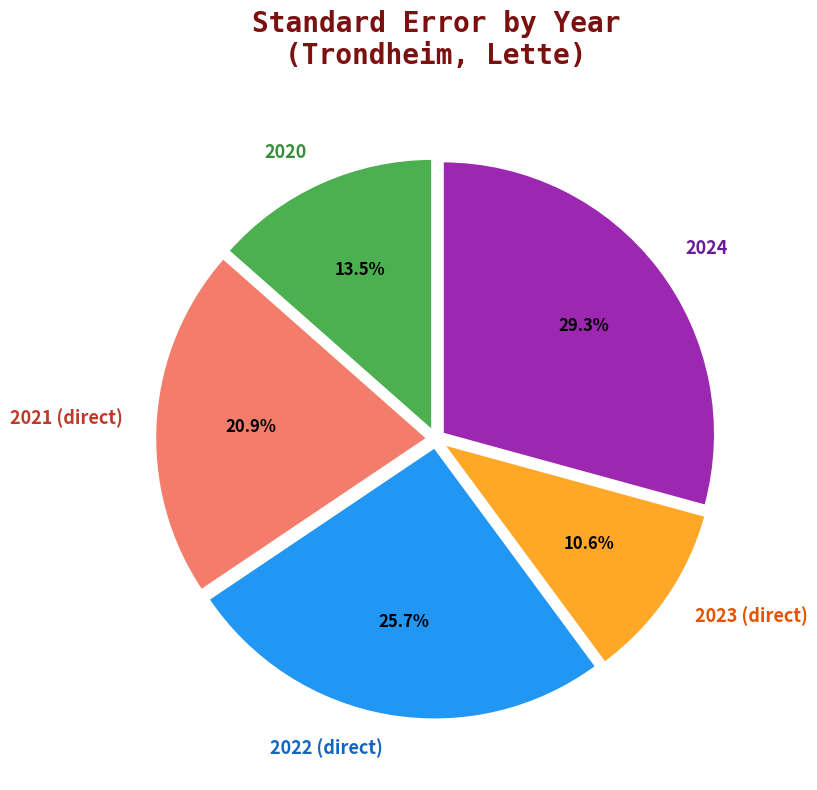

What percentage is NOT represented by 2022 (direct)?

74.3%